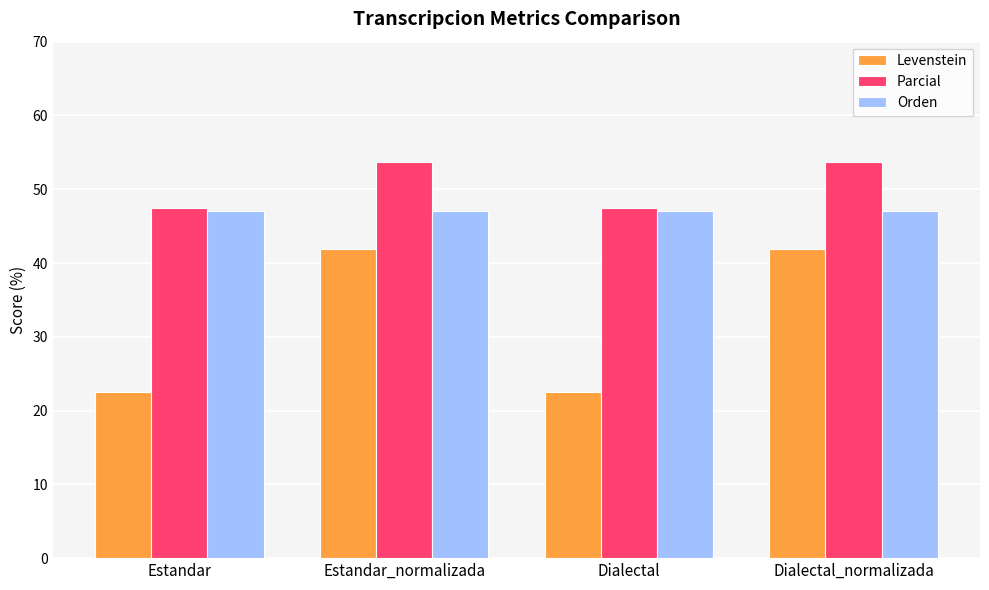

True or false: Parcial has a value of 80.6 at Estandar.

False